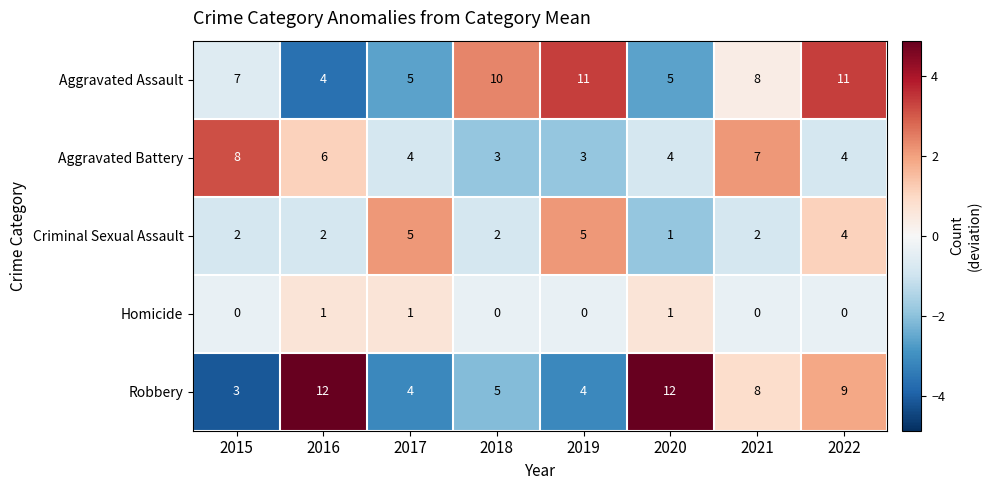

How many series are shown in this chart?

5